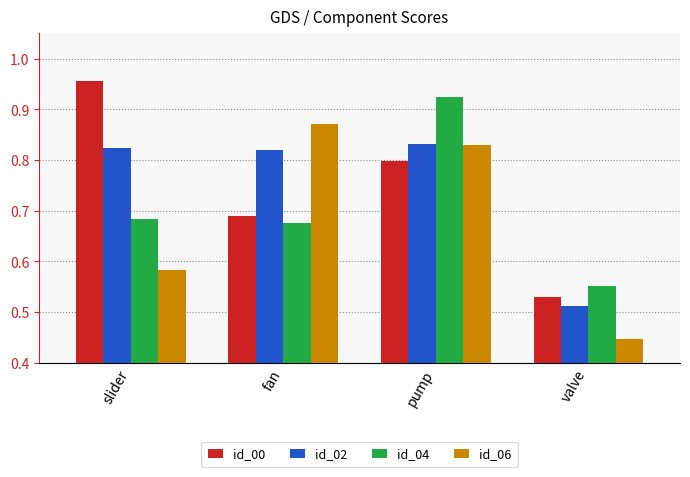

Which category has the lowest value in the id_06 series?

valve